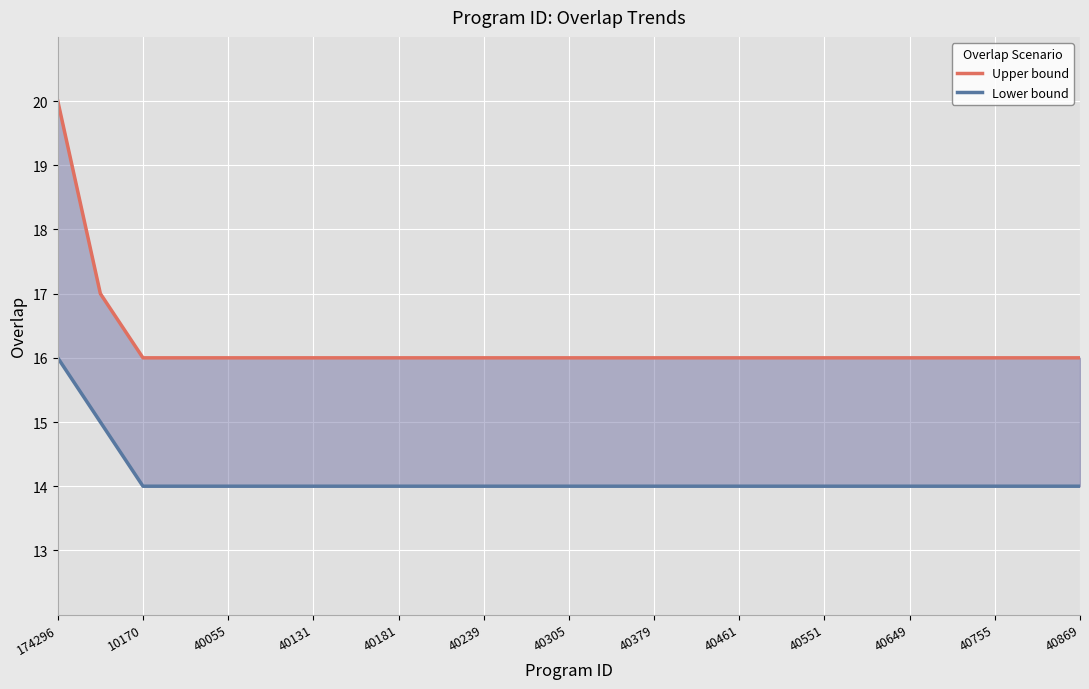

What are all the series names shown in the legend?

Upper bound, Lower bound